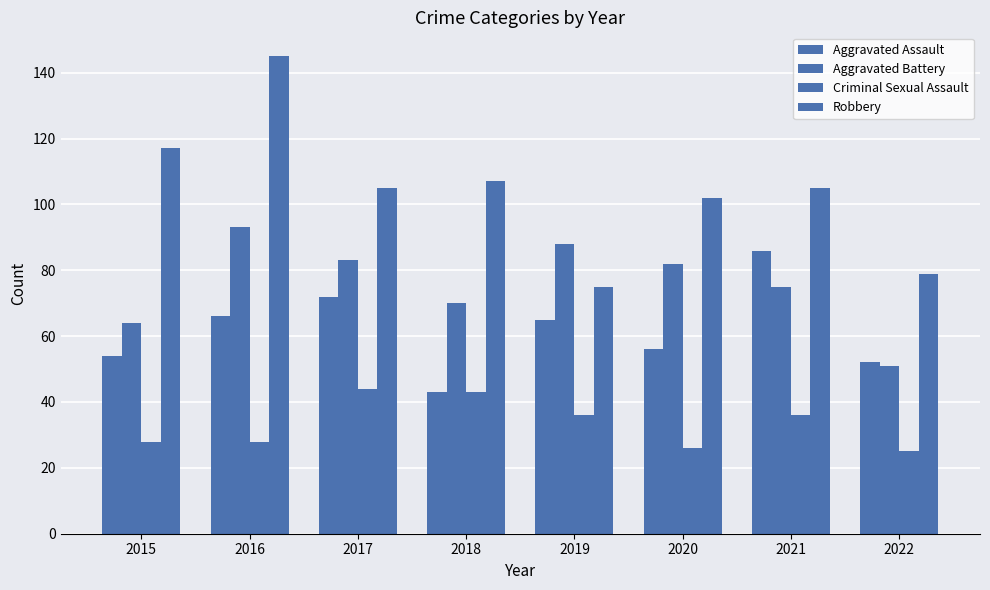

How many categories are shown in the chart?

8